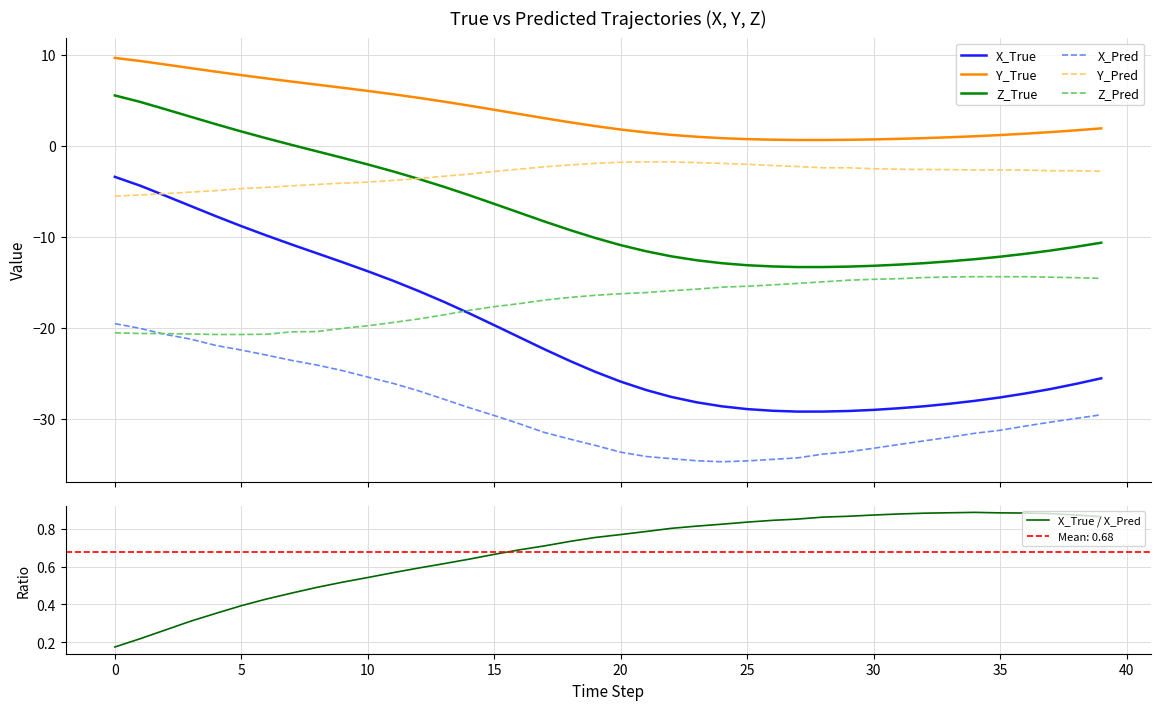

What is the average value of the Z_True series?

-7.2